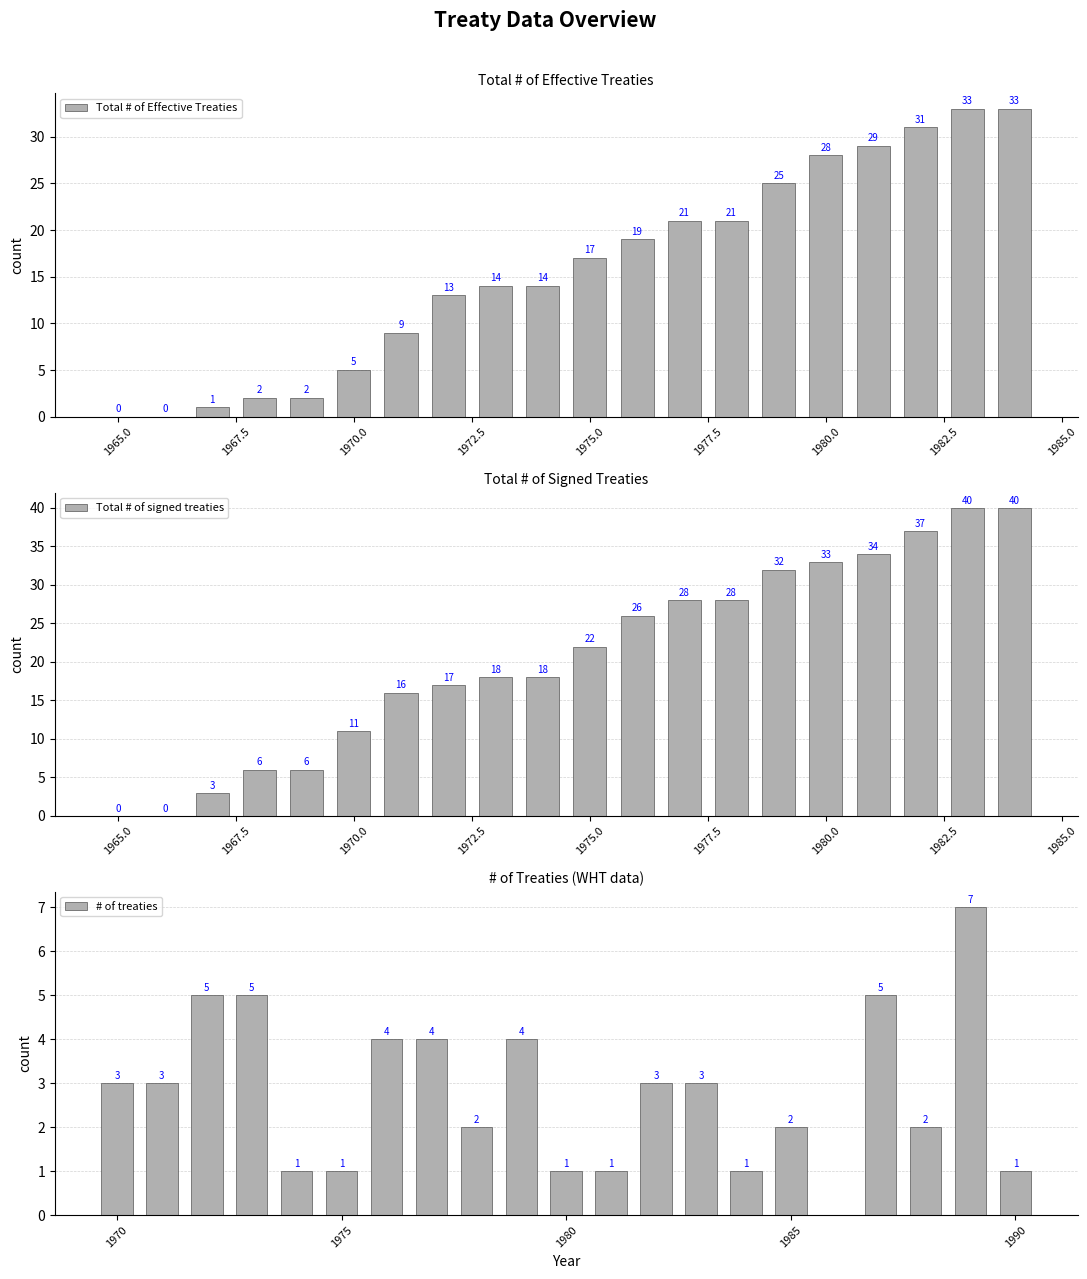

What is the highest value of the Total # of Effective Treaties series?

33